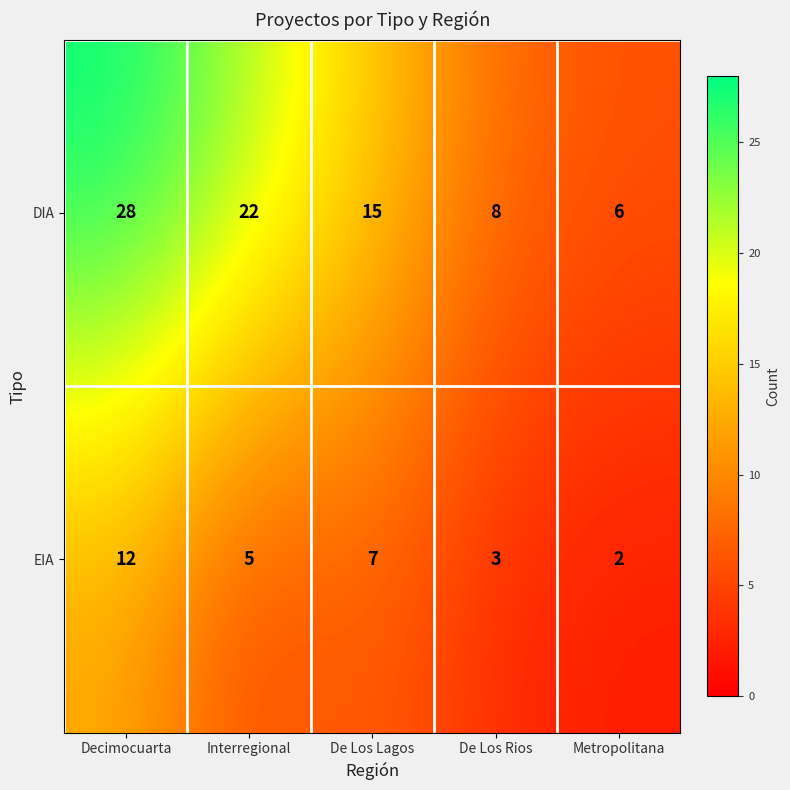

At how many categories does at least one series exceed 23?

1